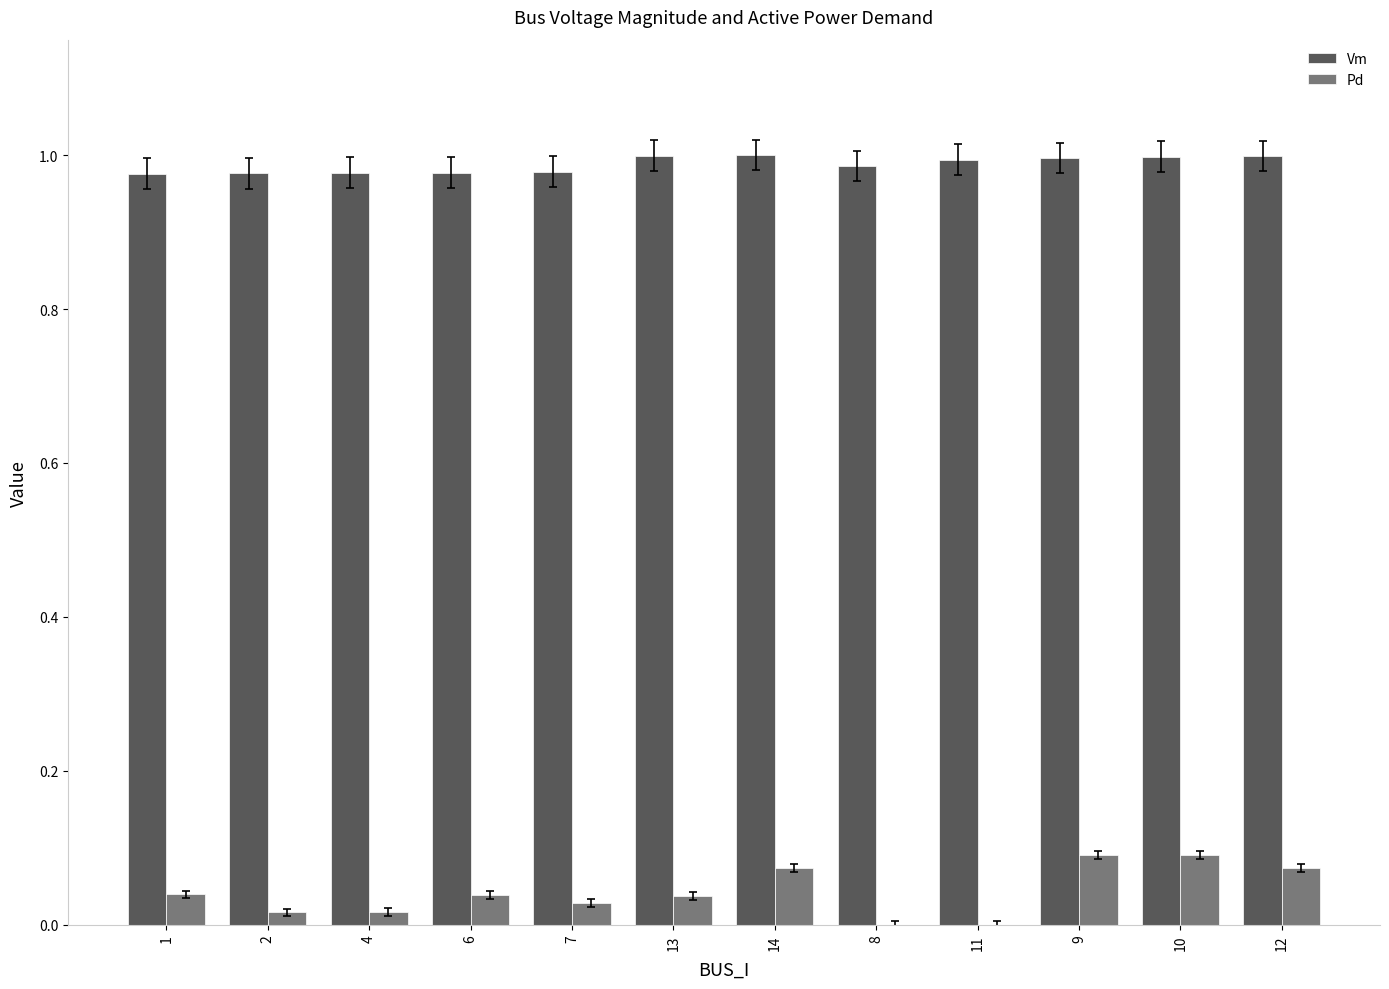

Which series has the widest spread of values?

Pd